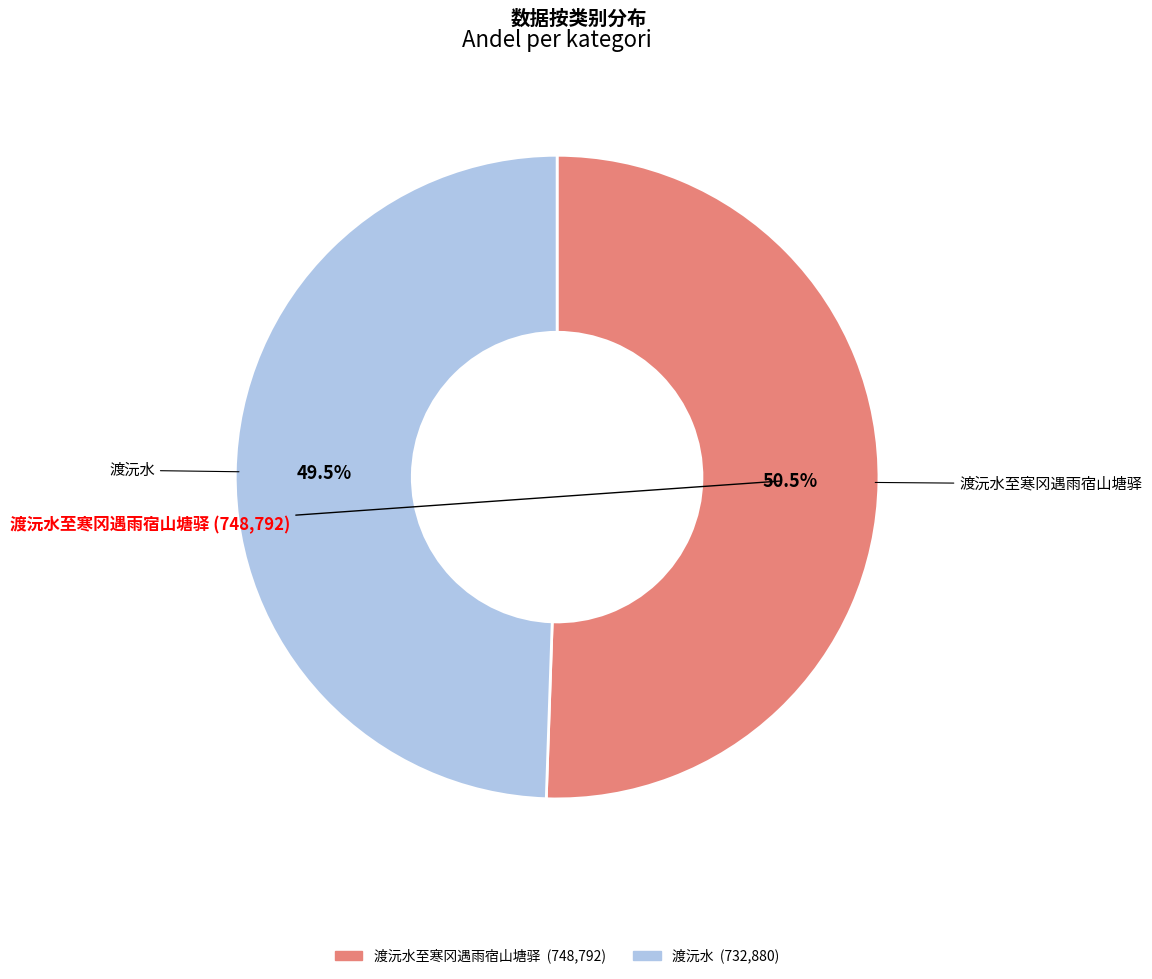

Is there any slice that represents more than half of the pie?

Yes